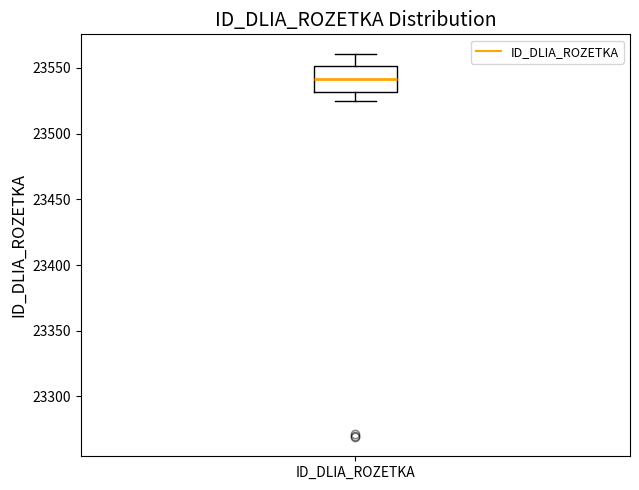

Read this box plot against the y-axis: the position of the median line, the range covered by the box, and the ends of both whiskers. The values are not printed on the chart, so give them approximately, as read against the axis.

median 23540, box 23530 to 23550, whiskers 23525 to 23560